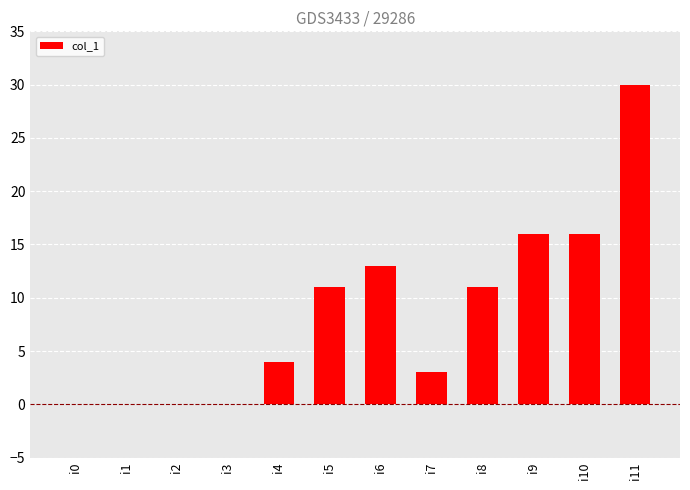

Which category has the highest value across all series?

i11